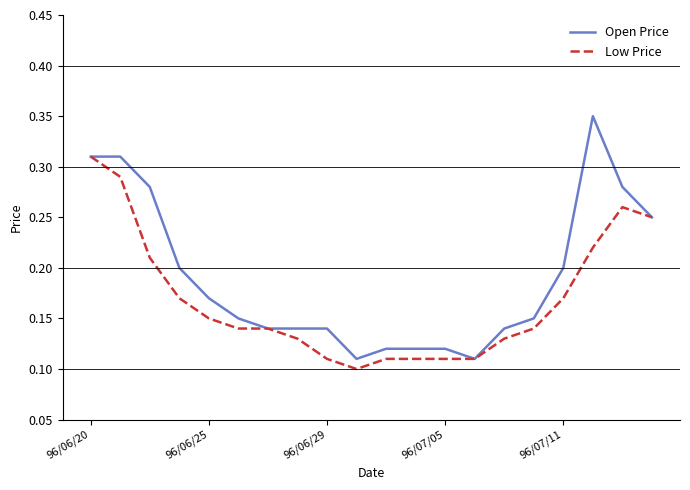

List the series in order of their peak value, highest first.

Open Price, Low Price